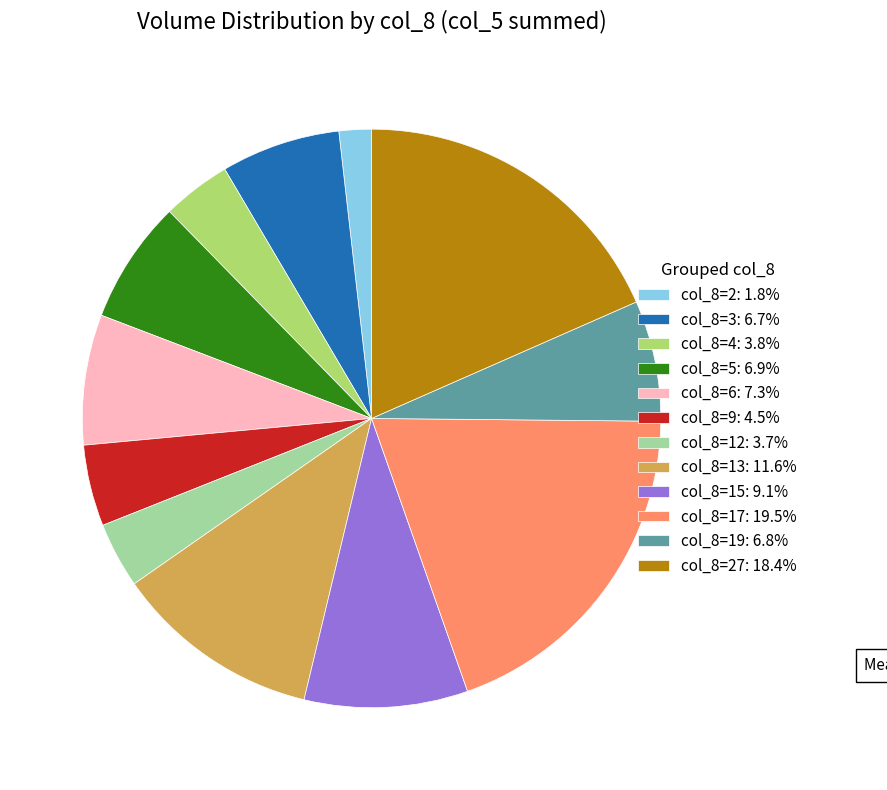

Count the number of slices in the pie.

12